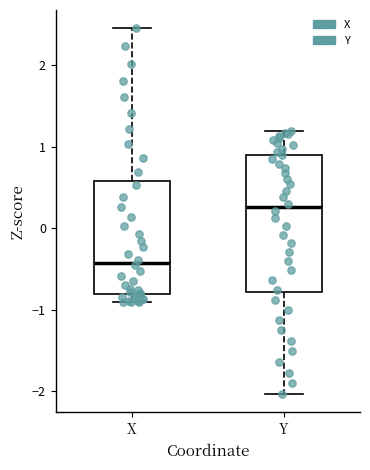

Where does the upper whisker of the box for X end on the y-axis? The values are not printed on the chart, so give them approximately, as read against the axis.

2.5